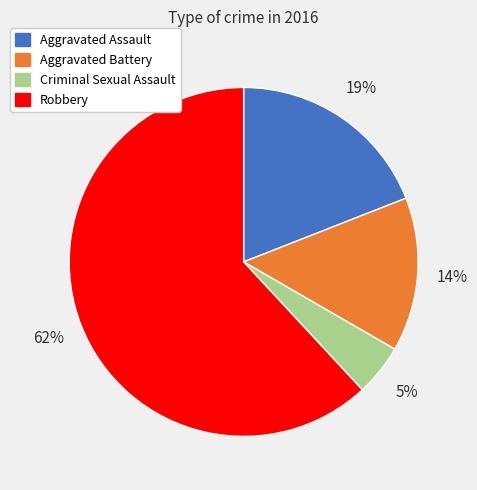

Is there a majority slice in this chart?

Yes